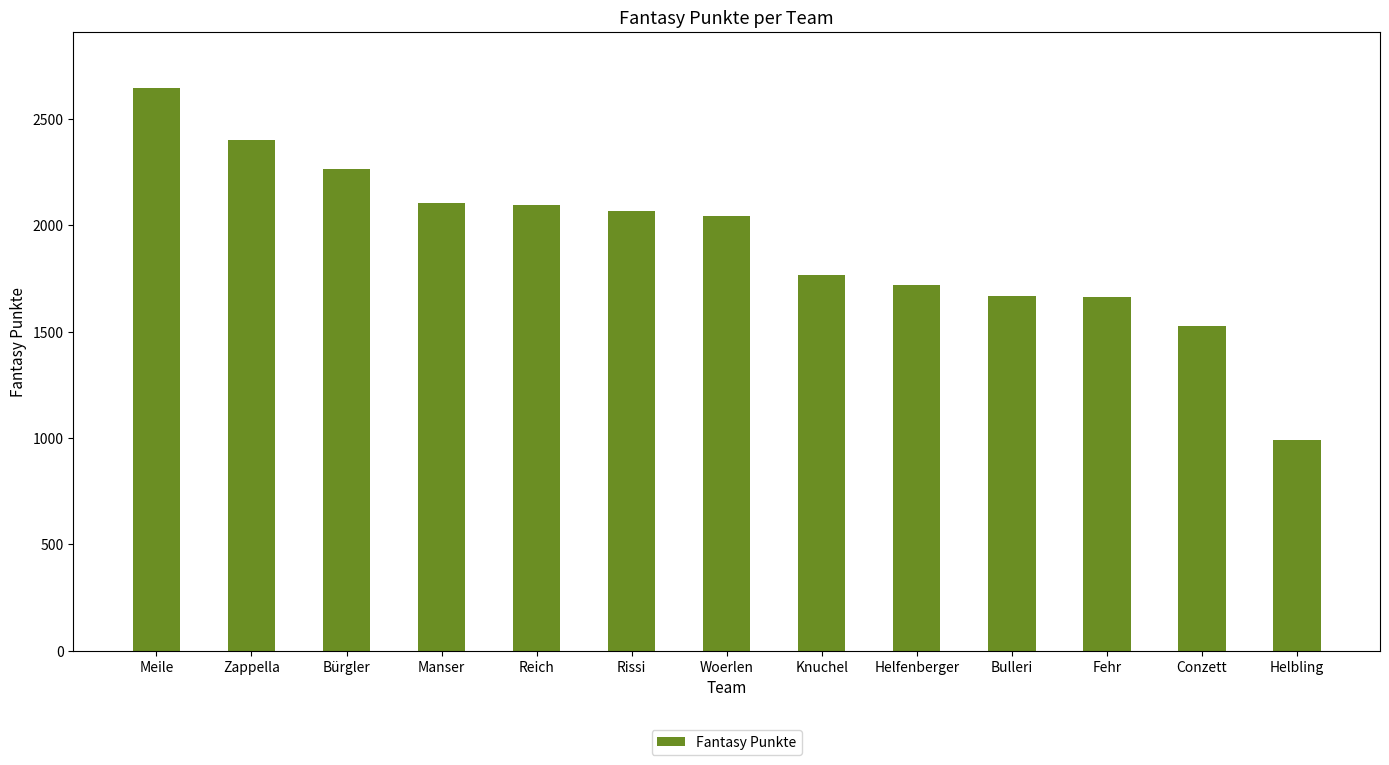

Read the value at Woerlen, to the nearest 50.

2050